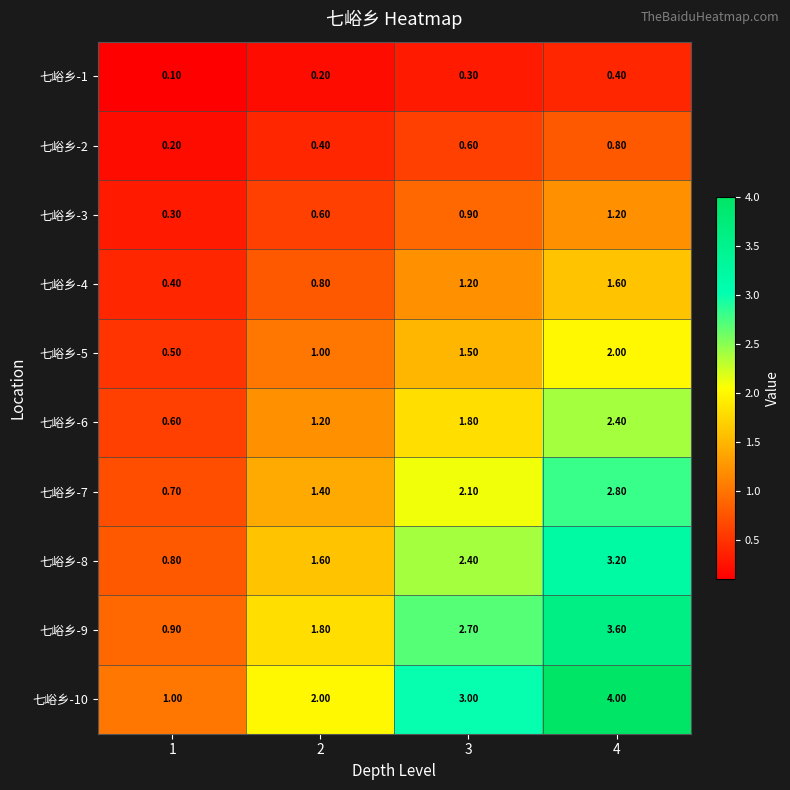

What is the spread (max minus min) of values at 1?

0.9